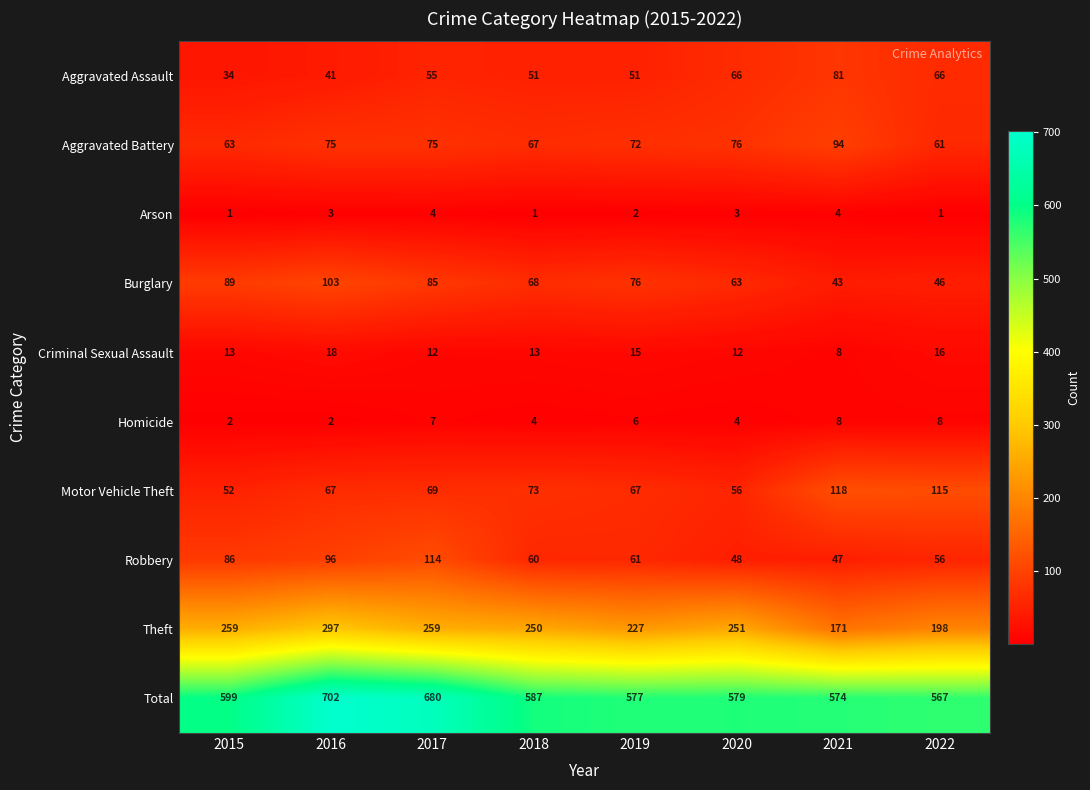

Count the number of data series in this chart.

10